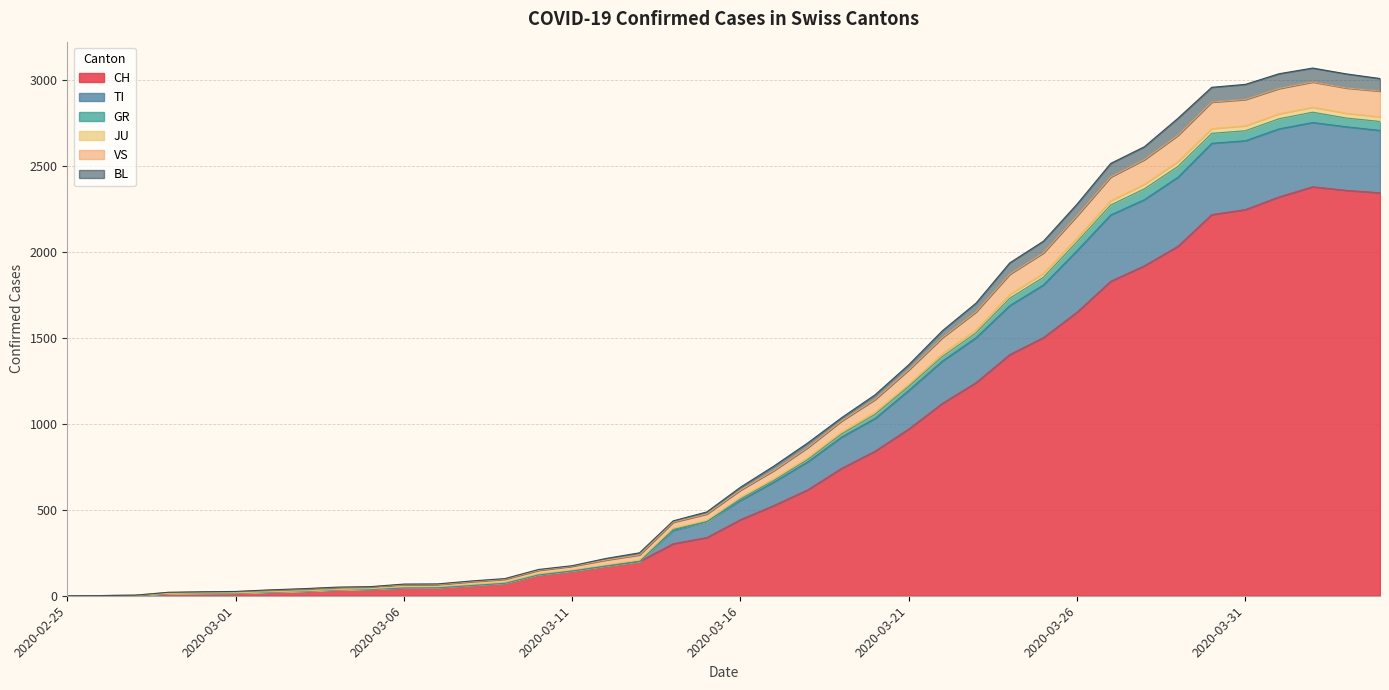

What is the highest value of the CH series?

2381